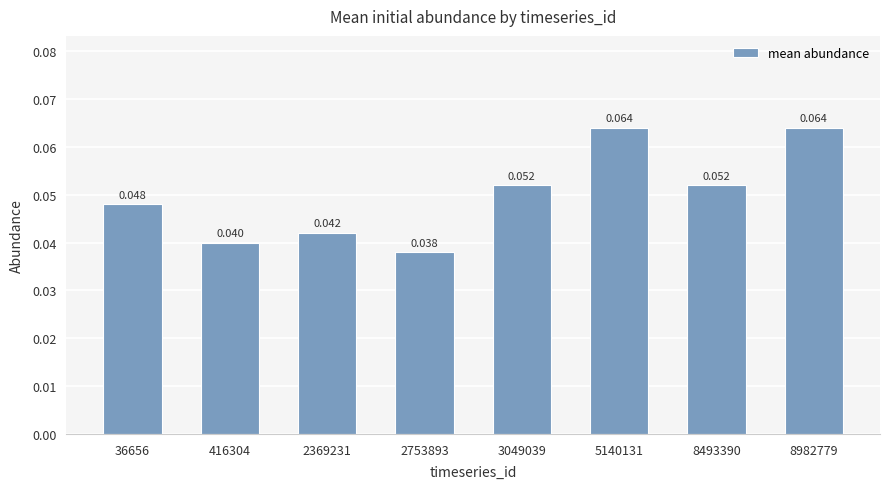

Are the bars horizontal?

No